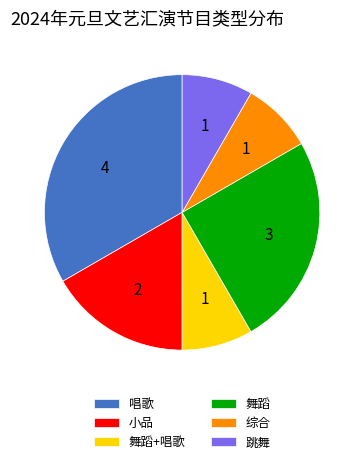

Is there a majority slice in this chart?

No